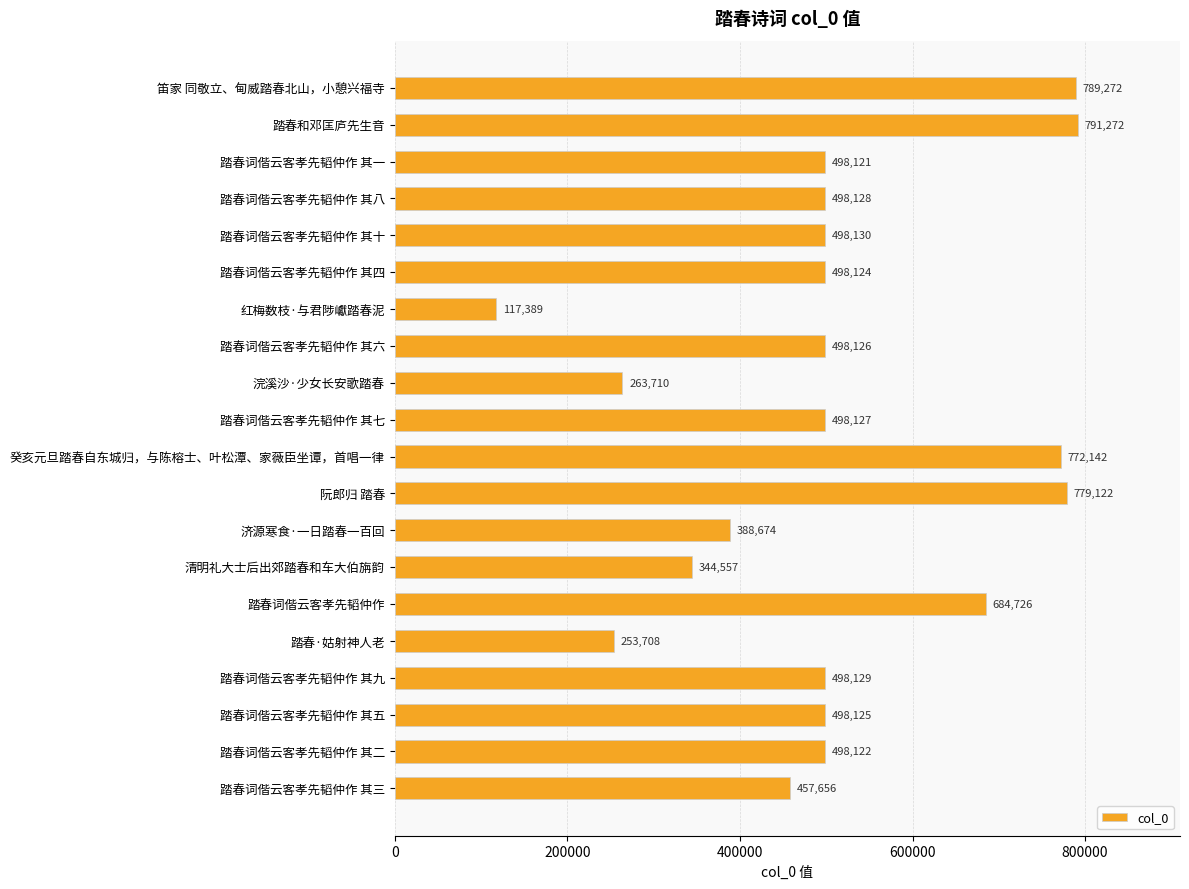

What is the maximum value shown in the chart?

791272